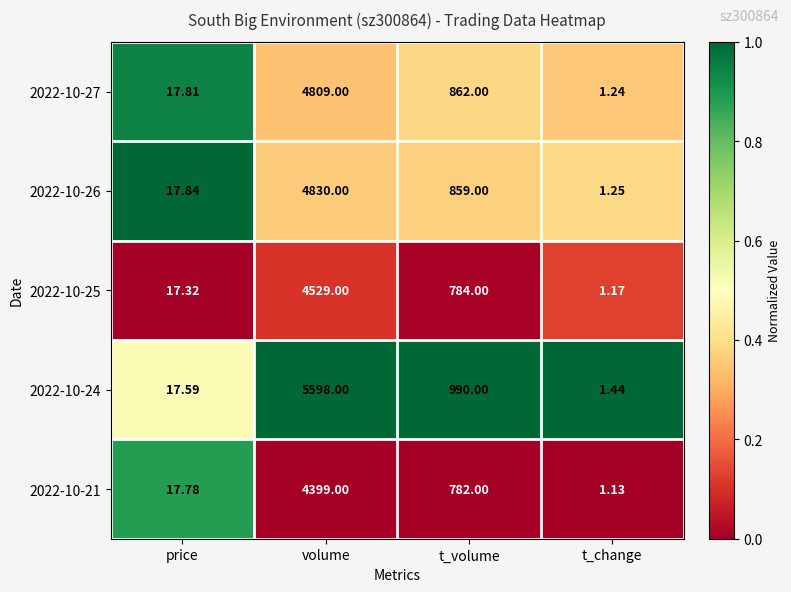

Where does the 2022-10-24 series first go above 990?

volume